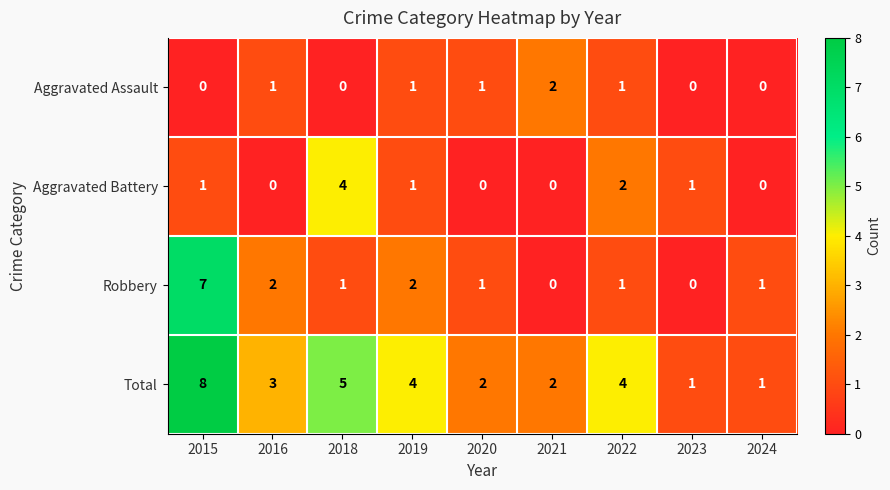

At which label does Robbery first exceed 1?

2015